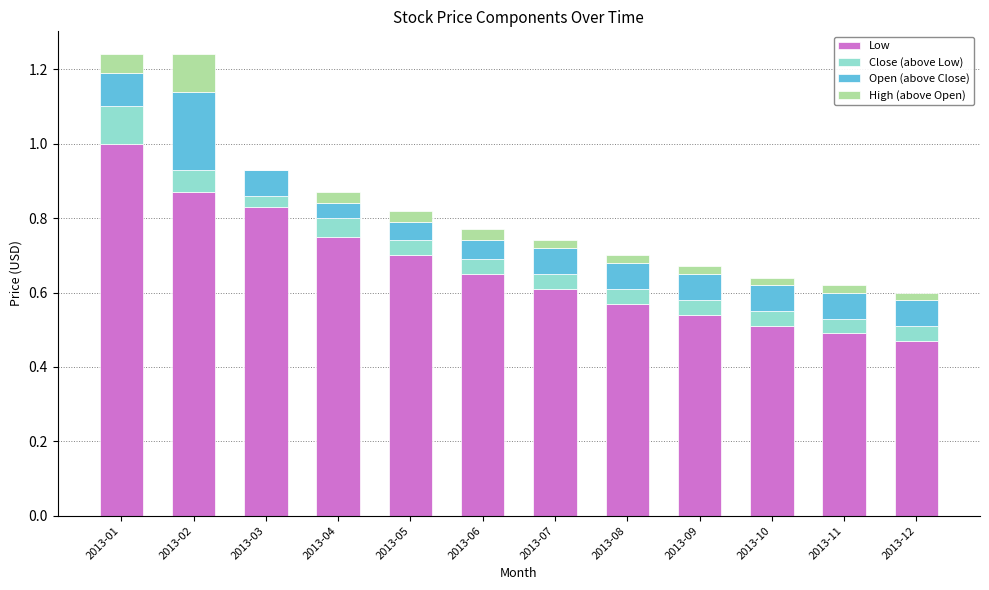

What is the maximum value for Low?

1.0